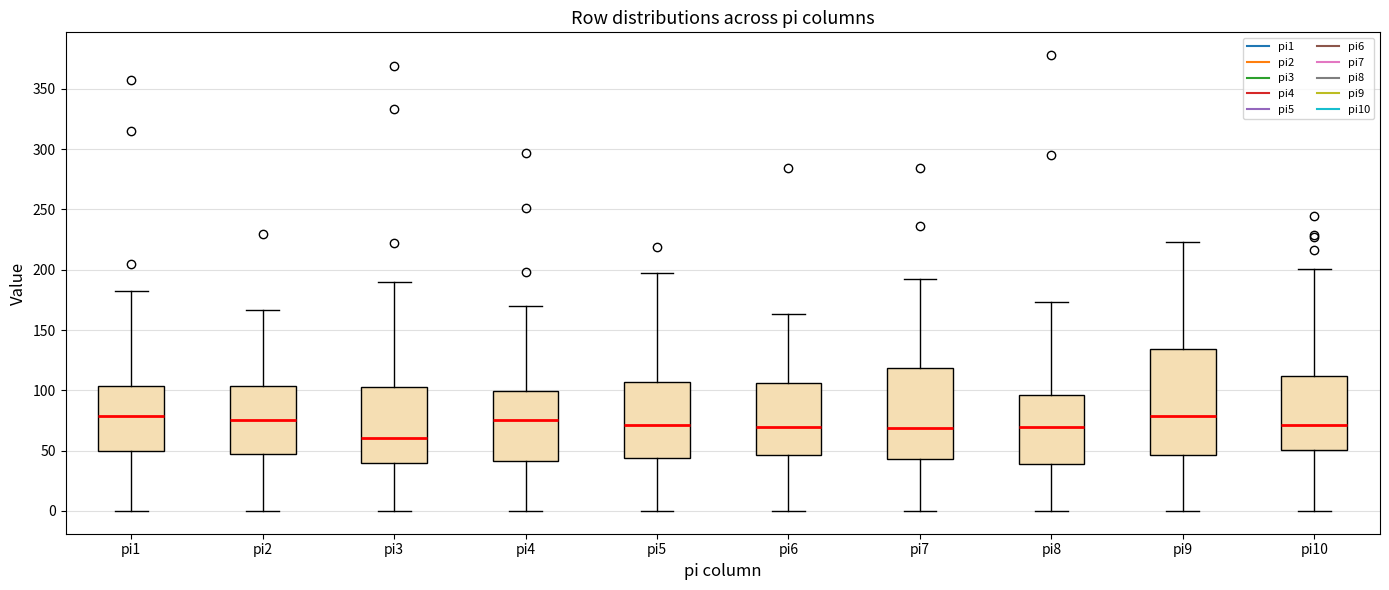

Which box is the tallest, from its lower edge to its upper edge?

pi9